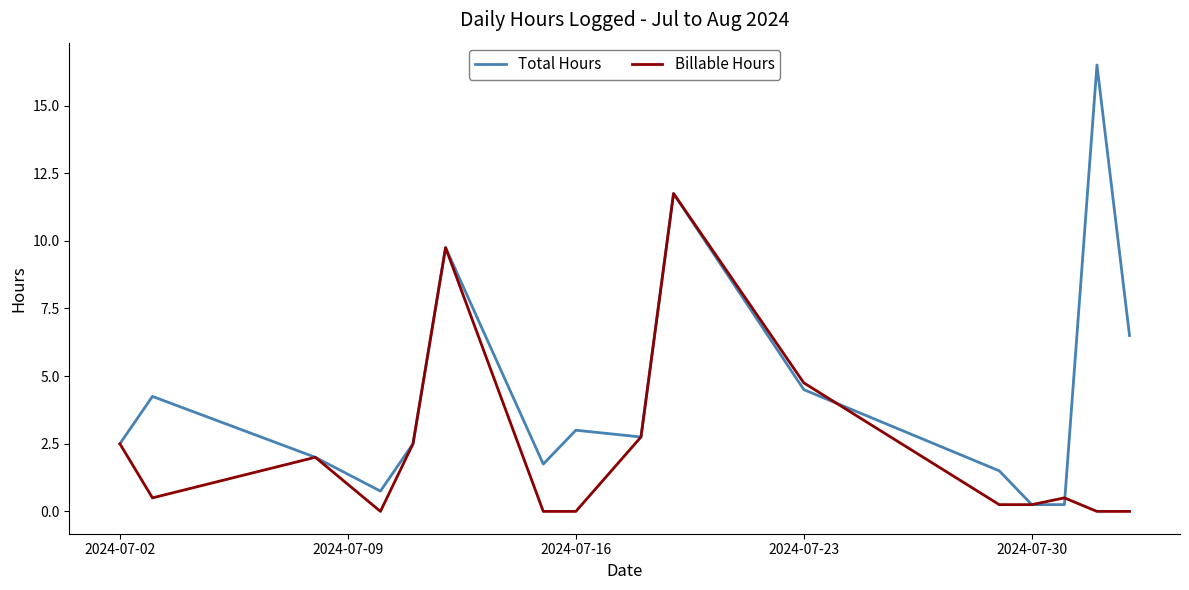

Rank the series by their maximum value, from highest to lowest.

Total Hours, Billable Hours